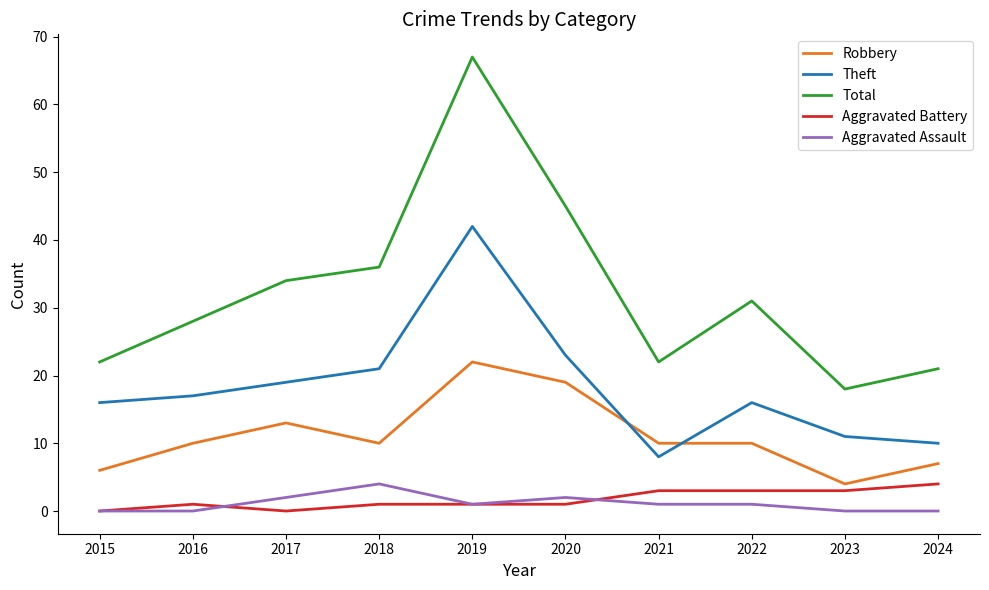

How many lines are shown in the chart?

5